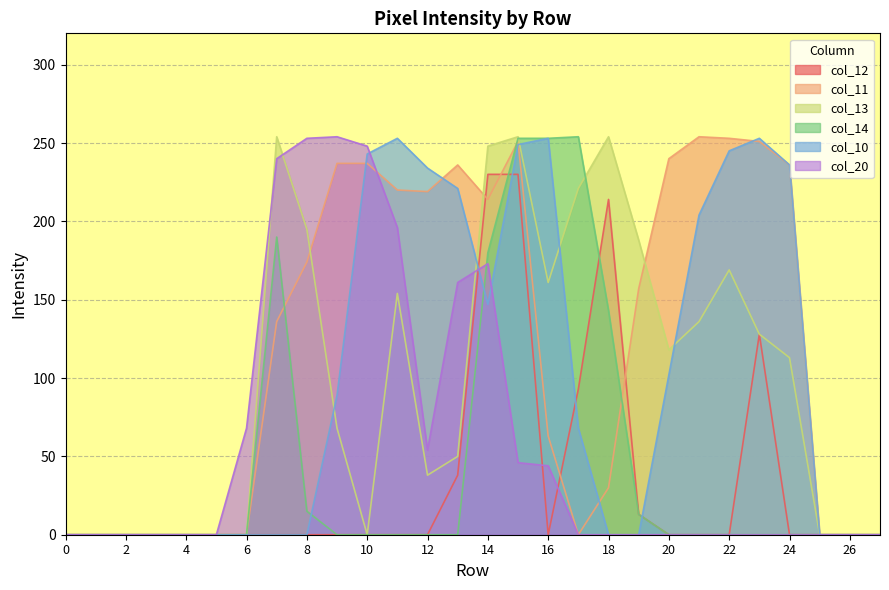

How many interior local valleys does the col_10 series have?

1